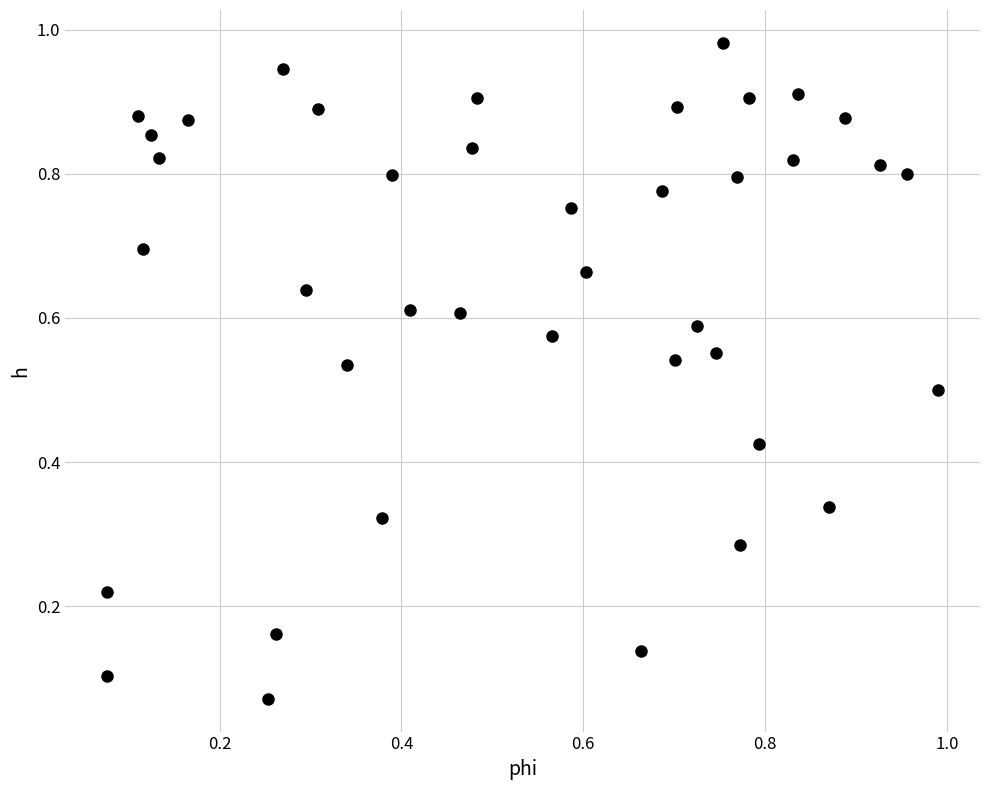

How many data points are displayed?

40